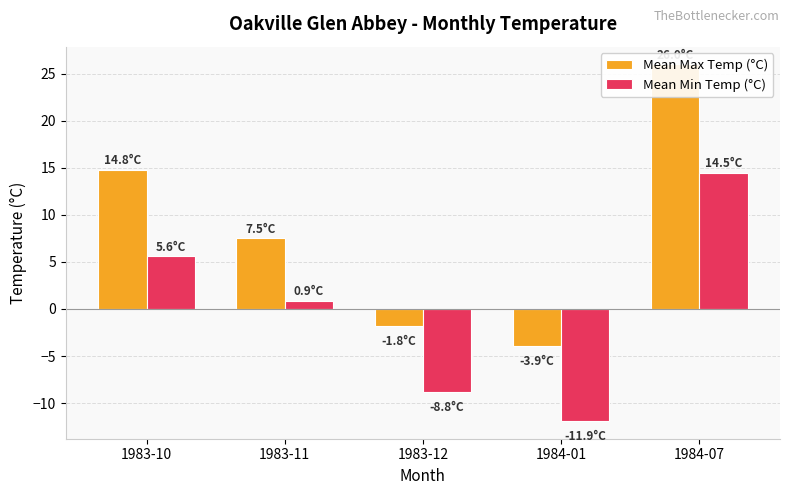

What are all the series names shown in the legend?

Mean Max Temp (°C), Mean Min Temp (°C)